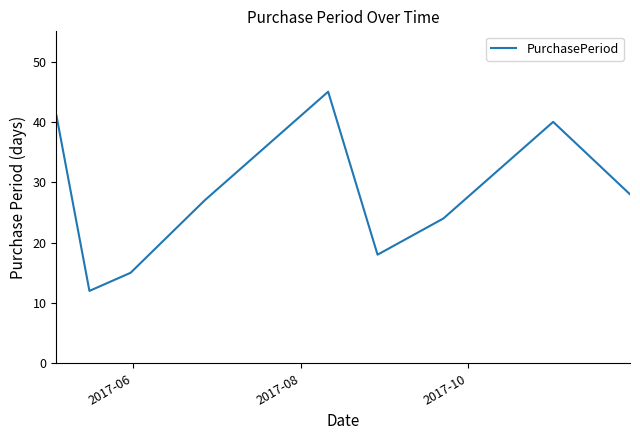

What is the minimum value shown in the chart?

12